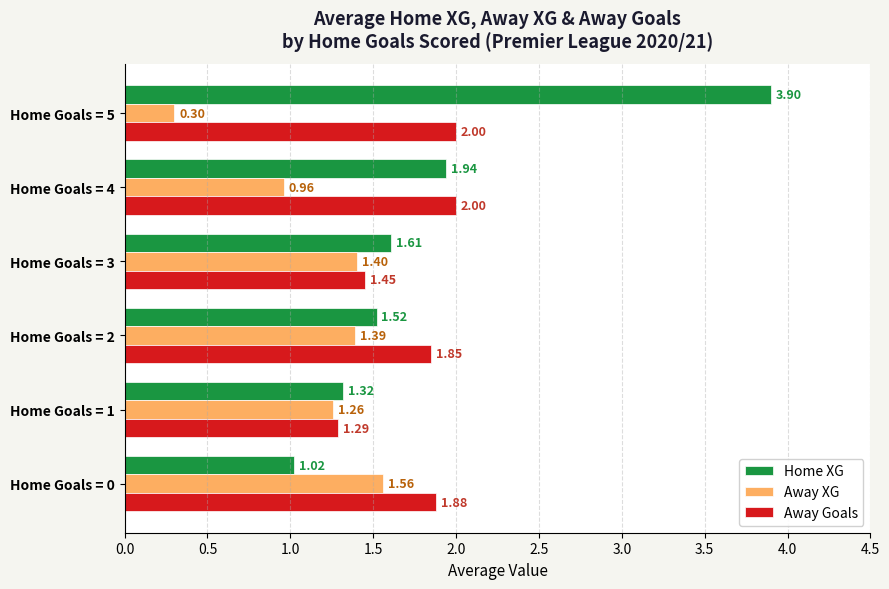

What is the spread (max minus min) of values at Home Goals = 0?

0.9